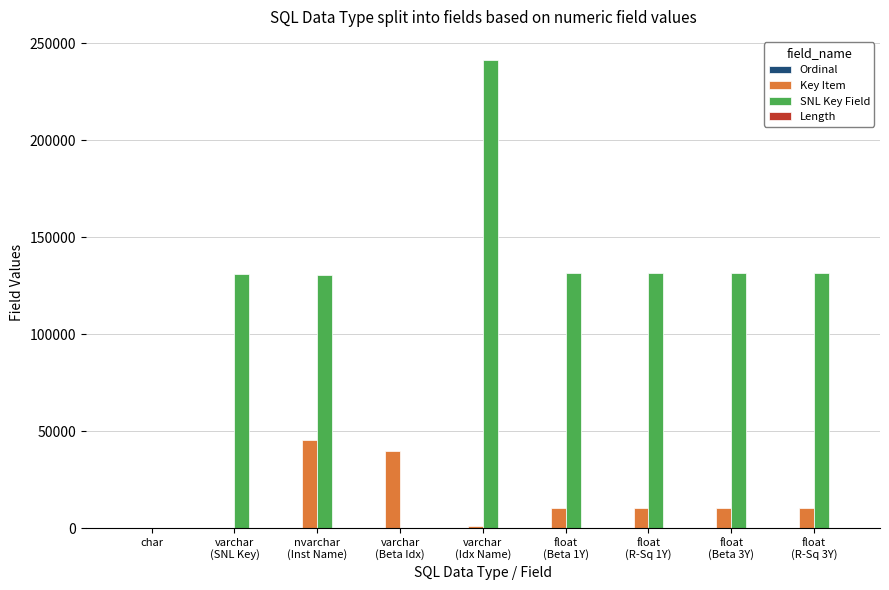

Count the number of categories in the chart.

9